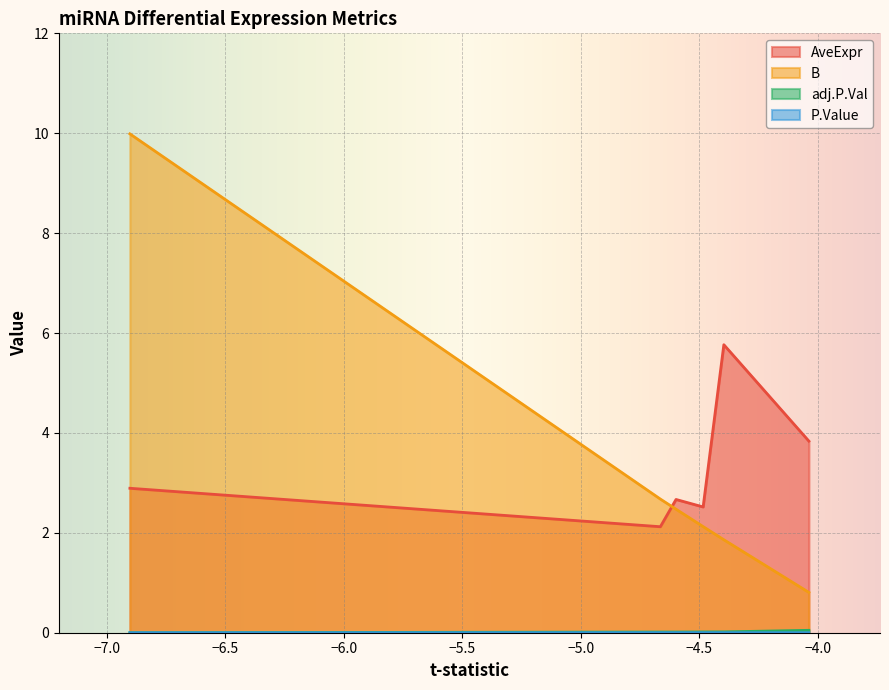

What is the sum of all AveExpr values?

19.8